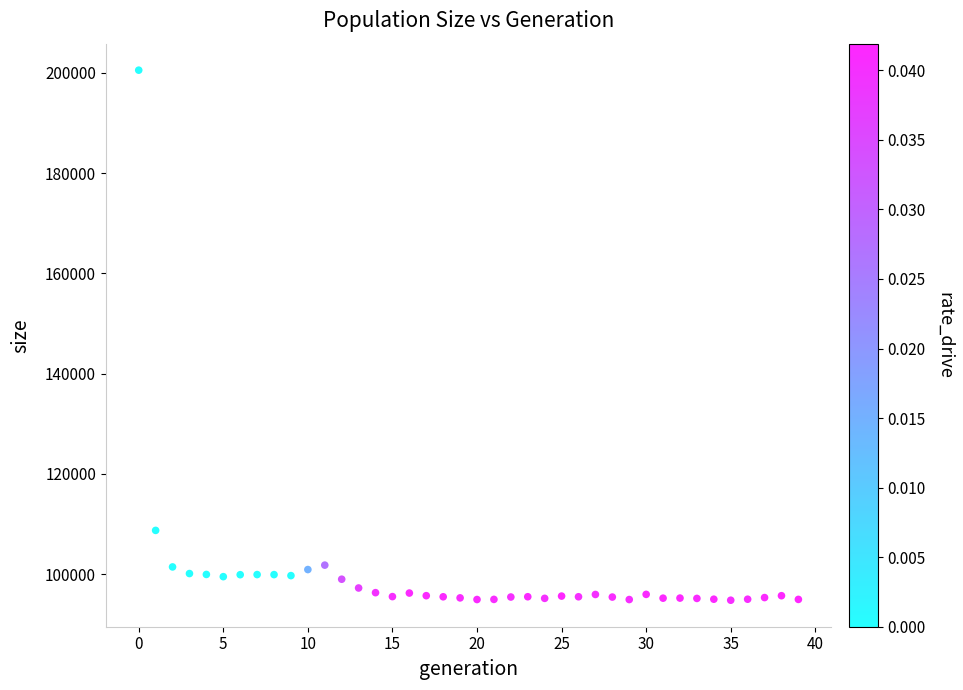

What Y value in the scatter plot is closest to 147667?

108749